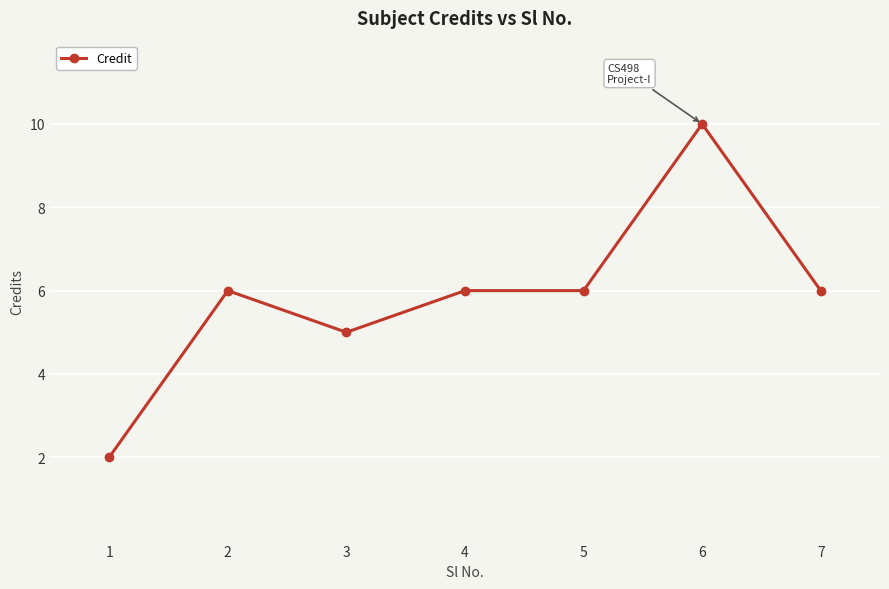

What is the average value?

6